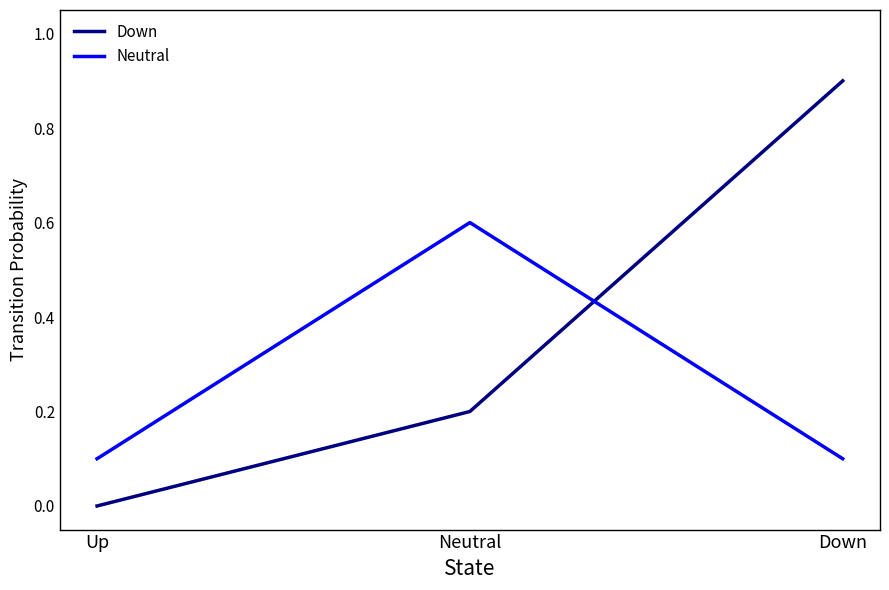

List the labels in order of Down value, largest first.

Down, Neutral, Up